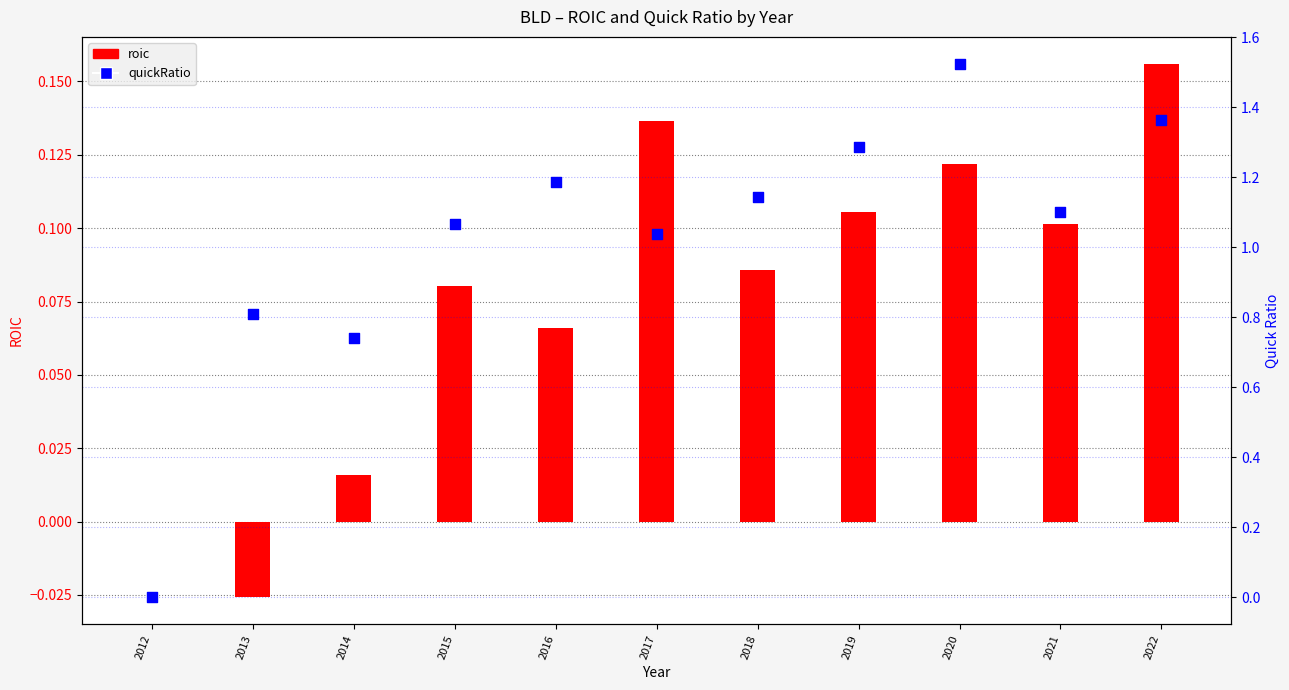

What is the total value across all series at 2016?

1.3